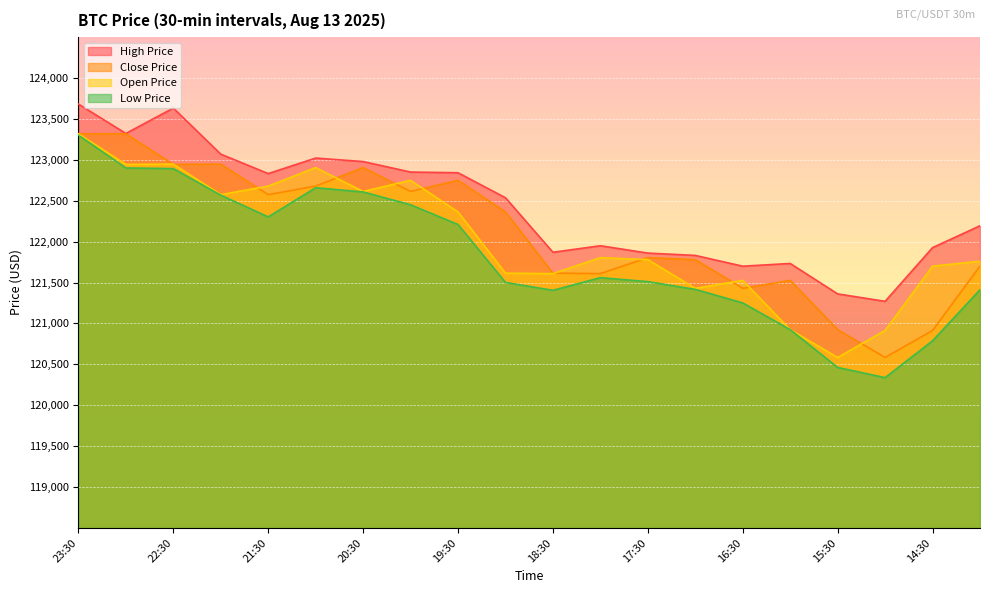

In openPrice, how many points are higher than both neighbors (excluding endpoints)?

5